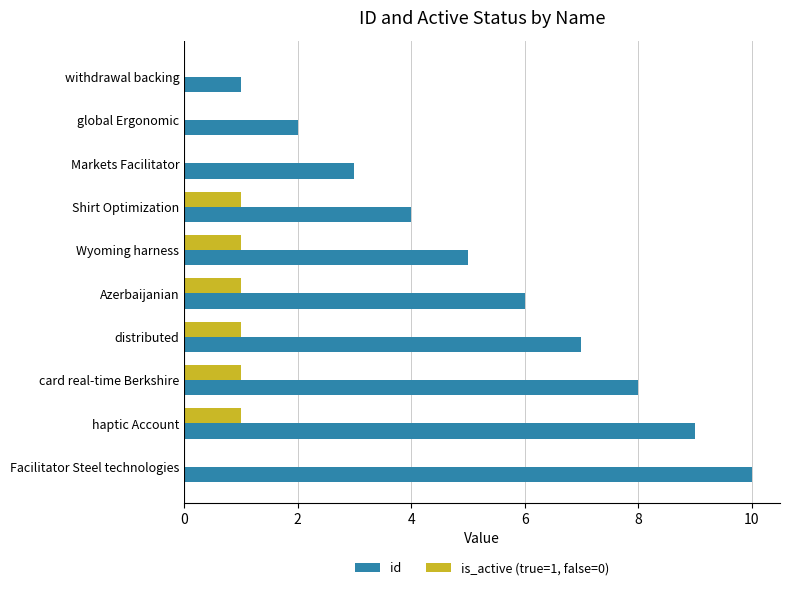

Which series has the widest spread of values?

id